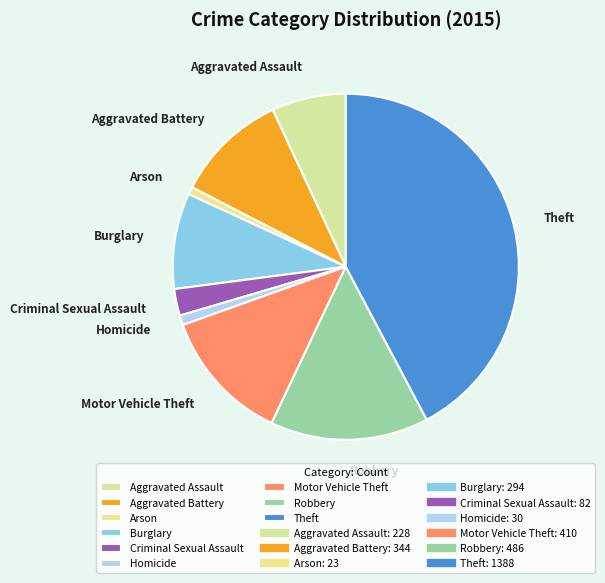

True or false: Motor Vehicle Theft accounts for 12% of the total.

True